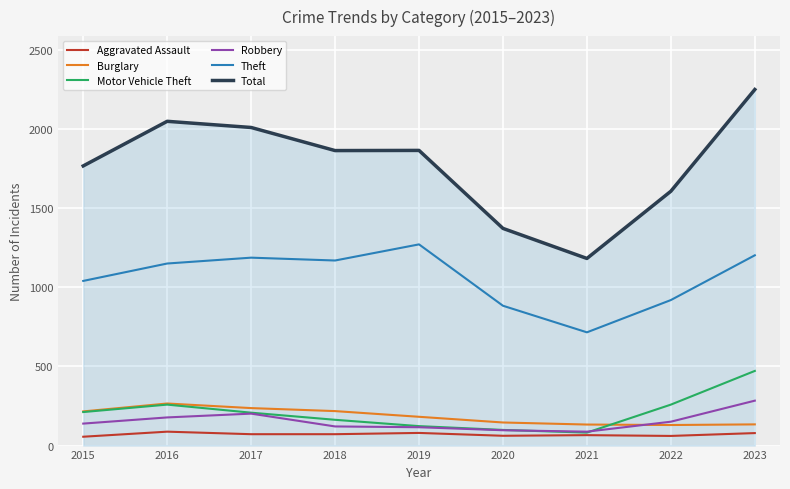

What is the minimum value shown in the chart?

56